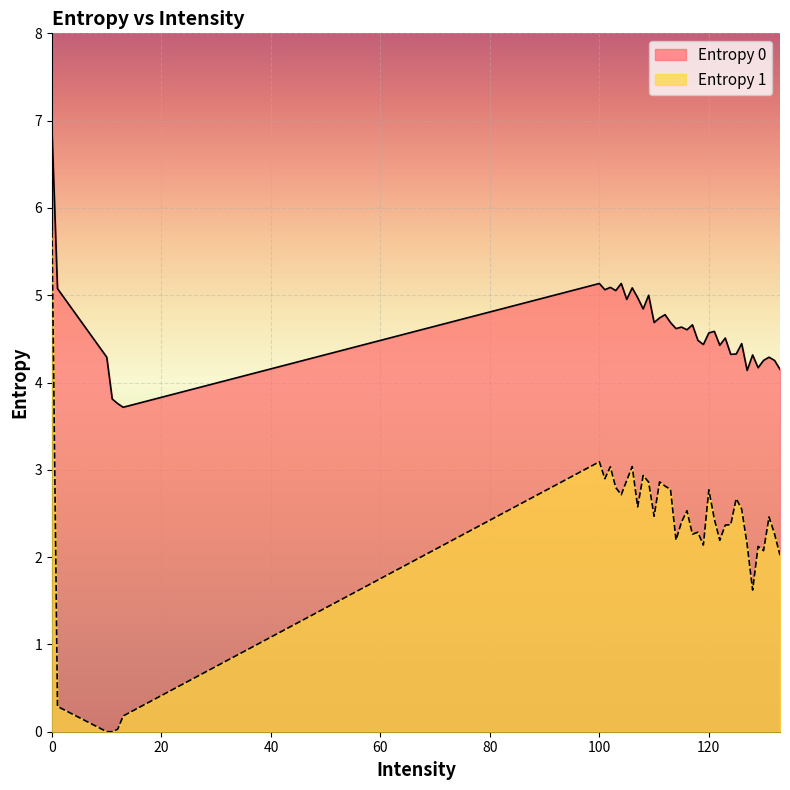

How many interior local peaks does the Entropy 1 series have?

11